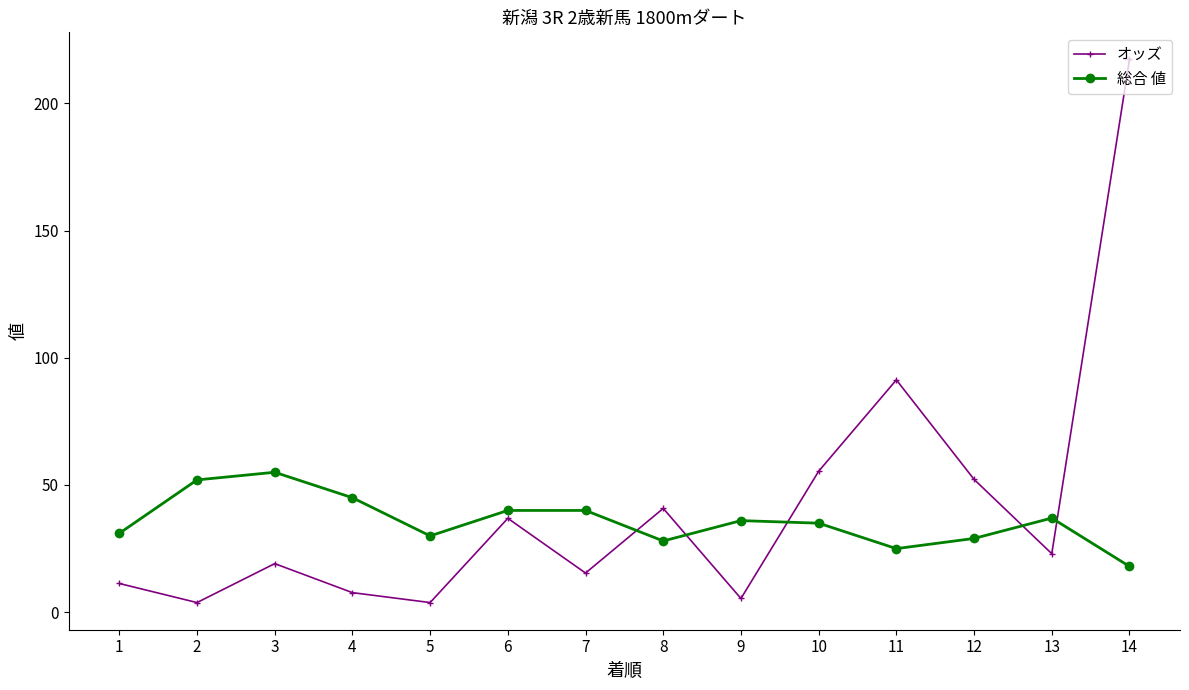

Which series has the largest range (max minus min)?

オッズ